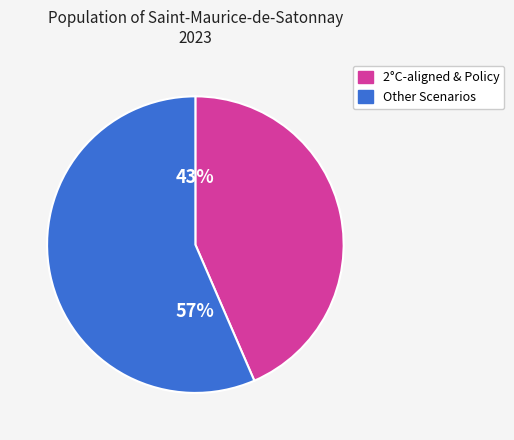

Is there any slice that represents more than half of the pie?

Yes